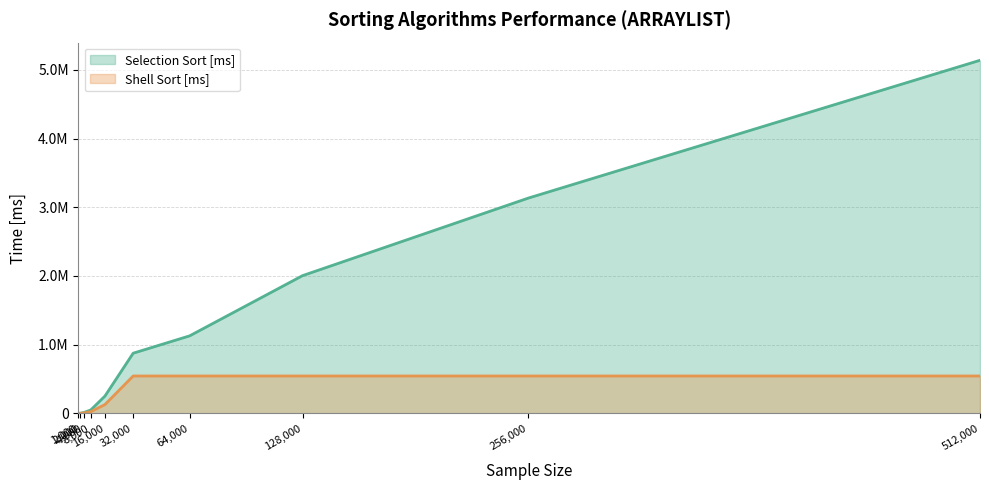

Which series has the largest range (max minus min)?

Selection Sort [ms]